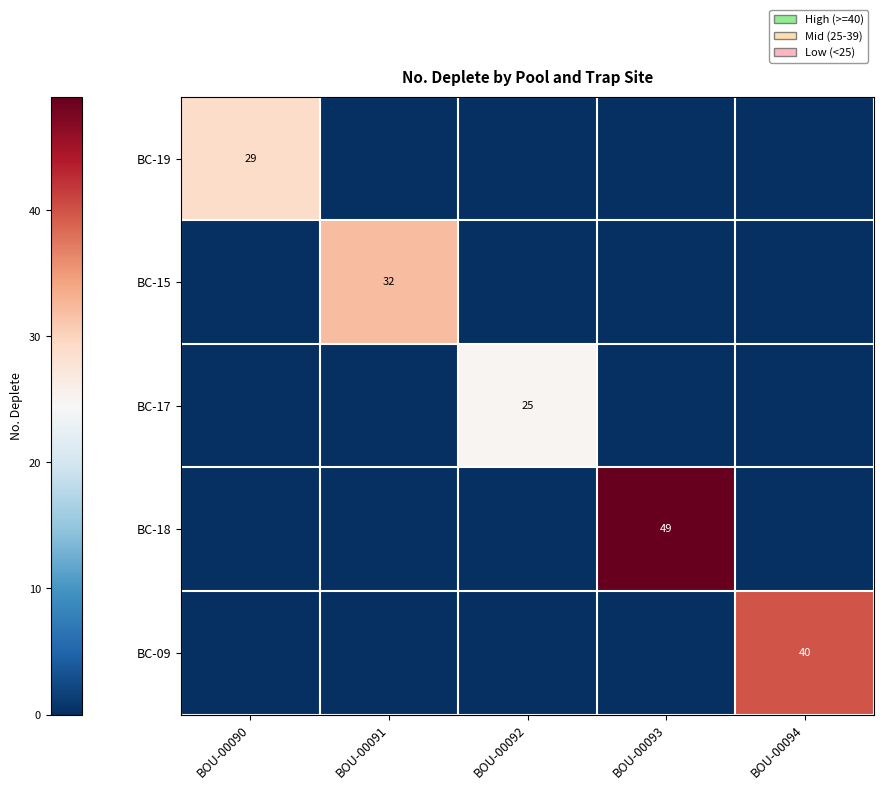

The BC-15 series shows 32 at BOU-00091. True or false?

True